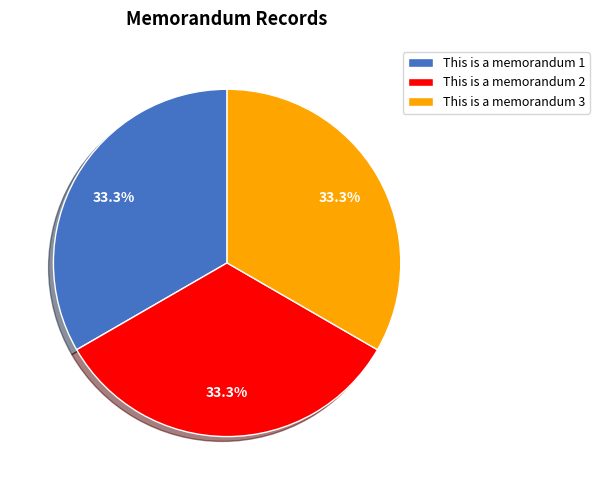

What is the ratio of the value at This is a memorandum 1 to the value at This is a memorandum 3?

1.0